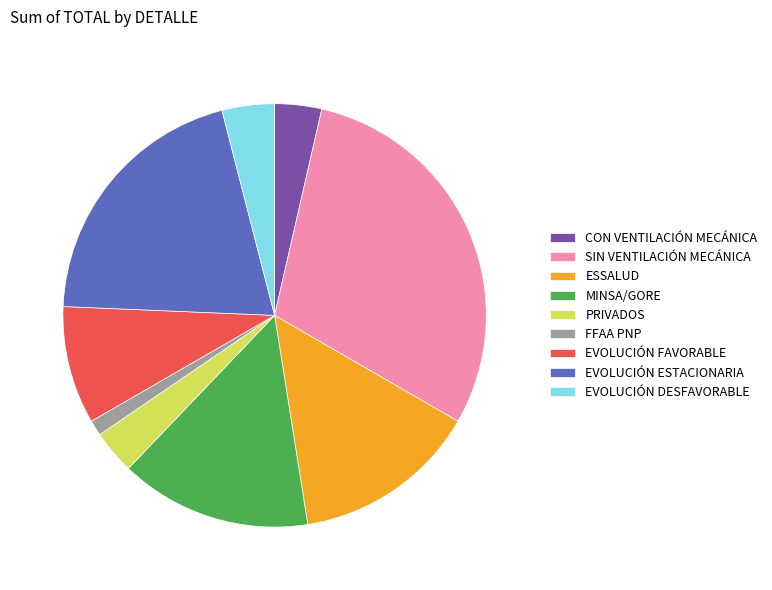

Which category has the smallest portion of the pie?

FFAA PNP